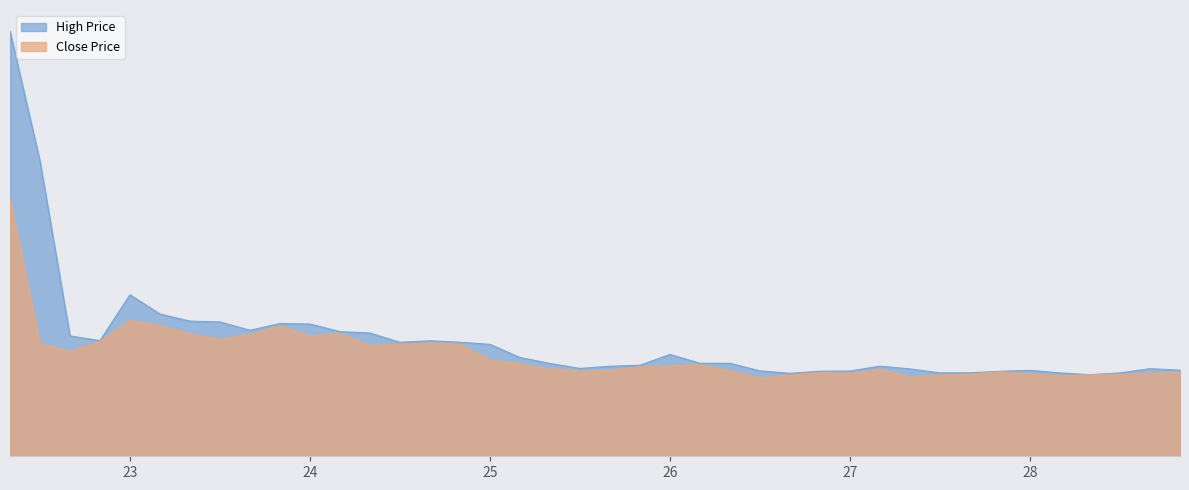

Which series has the largest total across all categories?

High Price